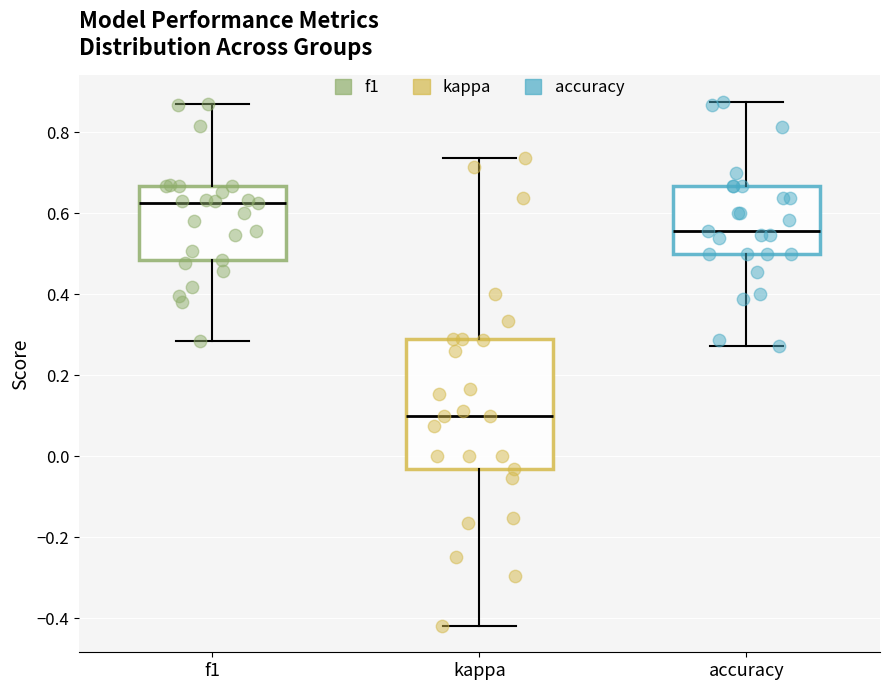

Which box's median line is the lowest?

kappa